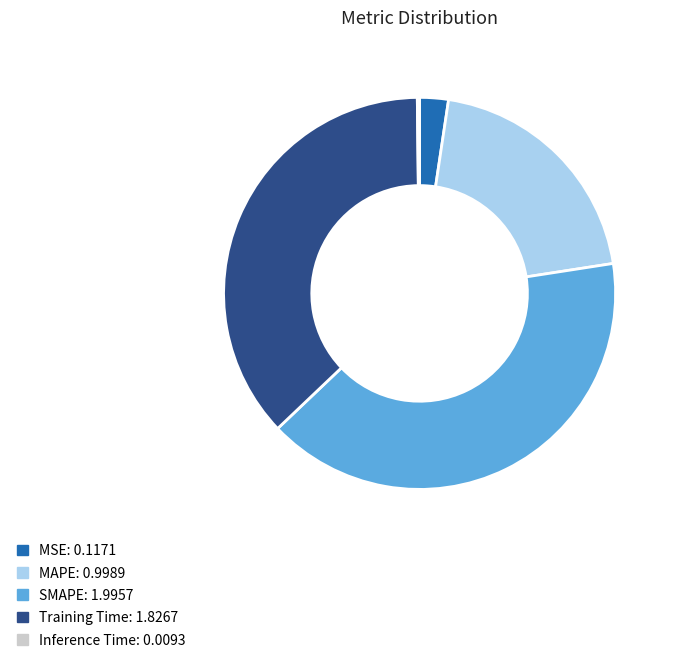

Is it true that MAPE is 20% of the pie?

True